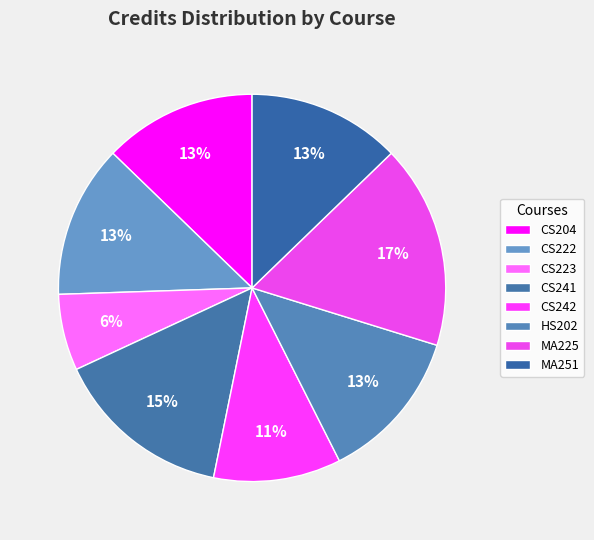

What is the change in value from CS222 to CS241?

+1